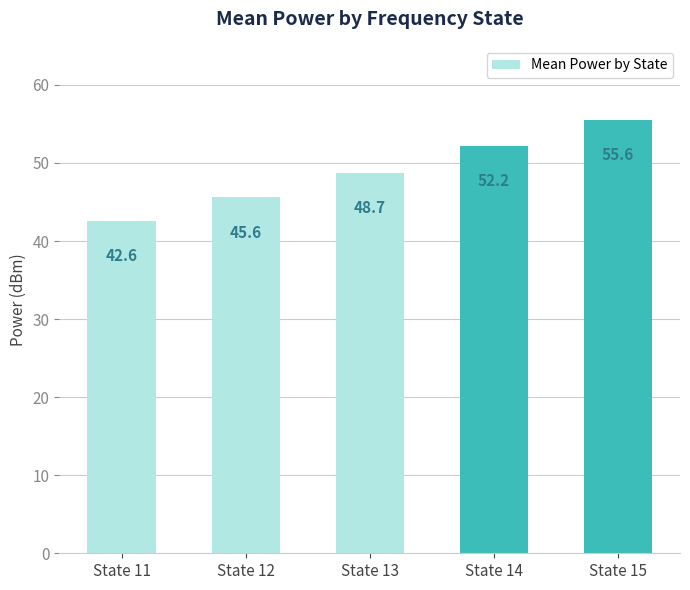

The chart shows a value of 48.7 at State 13. True or false?

True